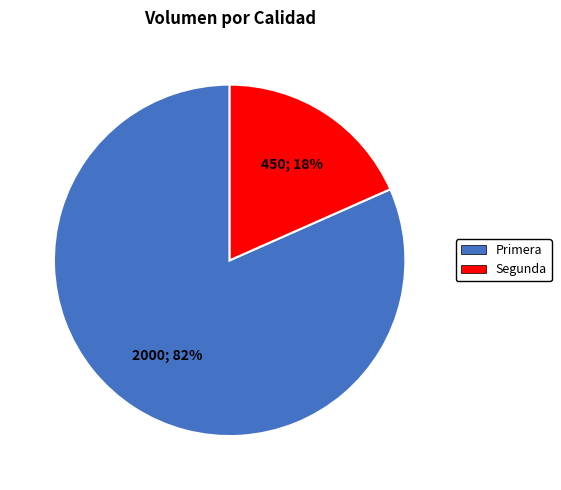

Which category accounts for the majority?

Primera